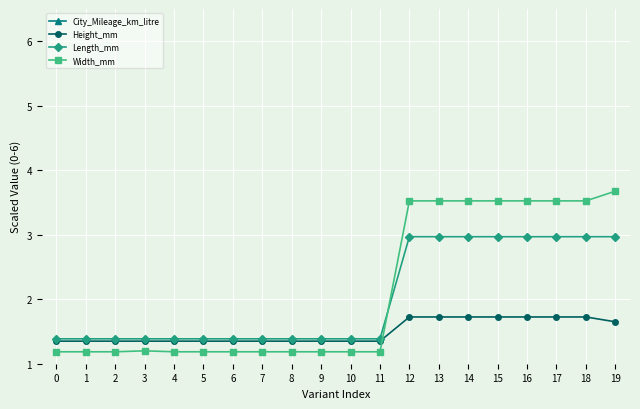

What is the sum of all Width_mm values?

42.6